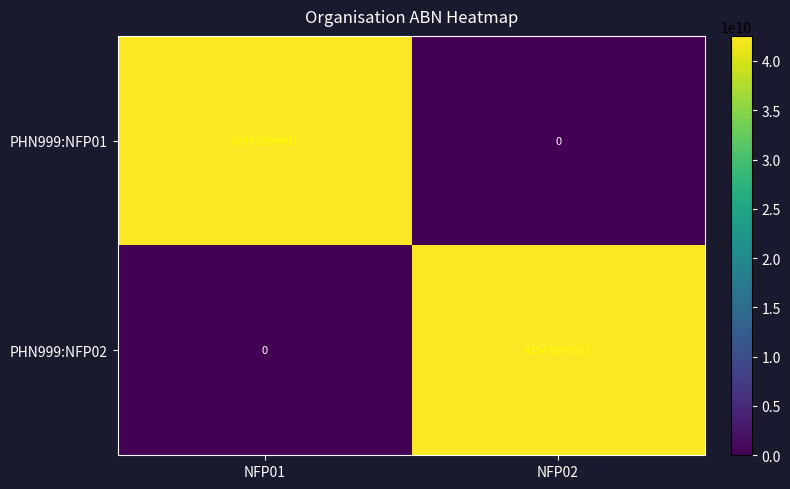

What value does the PHN999:NFP01 series have at NFP01, to the nearest 50?

42543098900